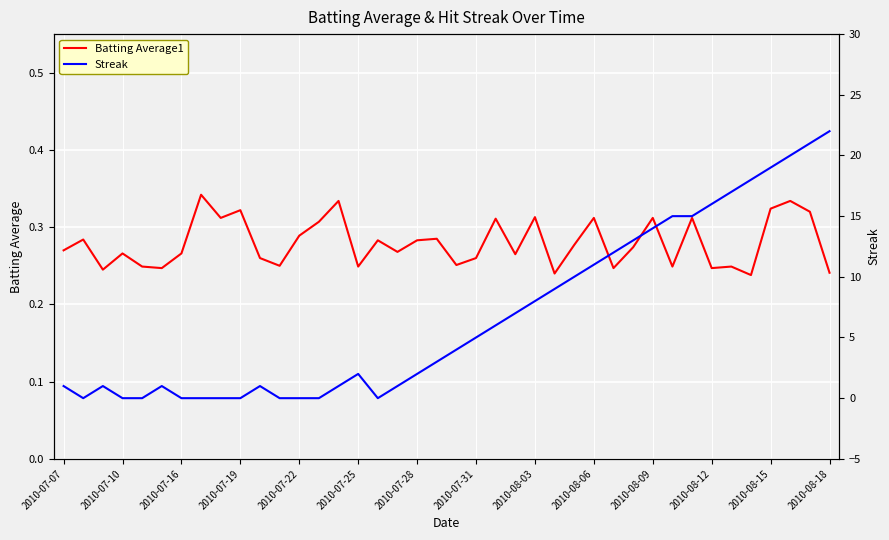

What is the minimum value for Batting Average1?

0.2